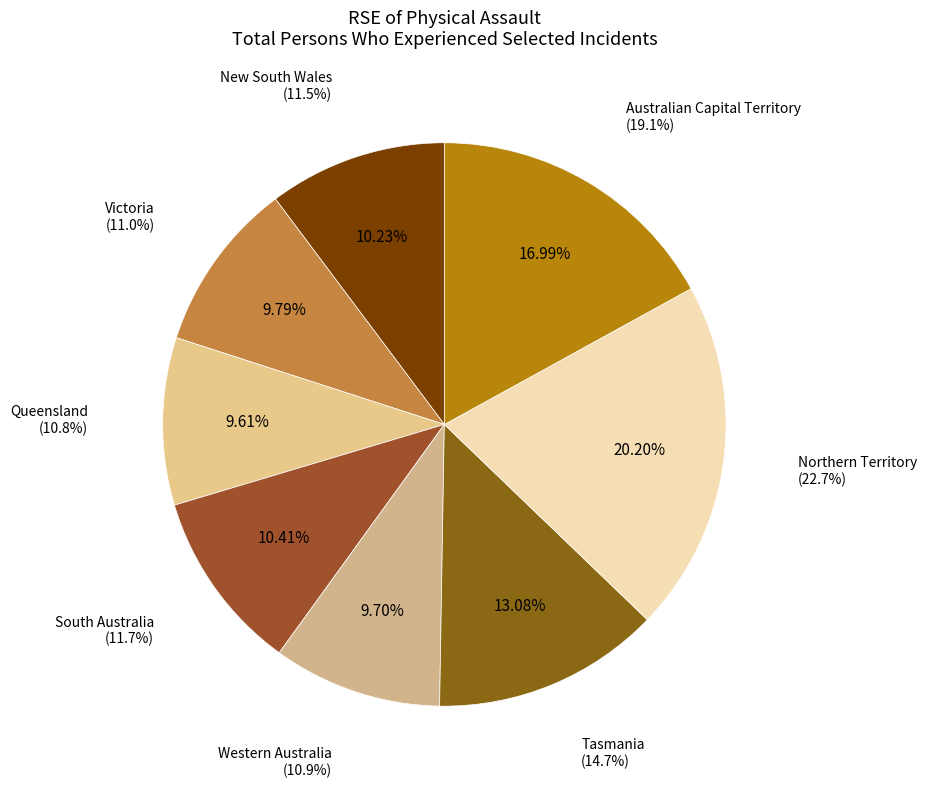

How many segments does this pie chart have?

8